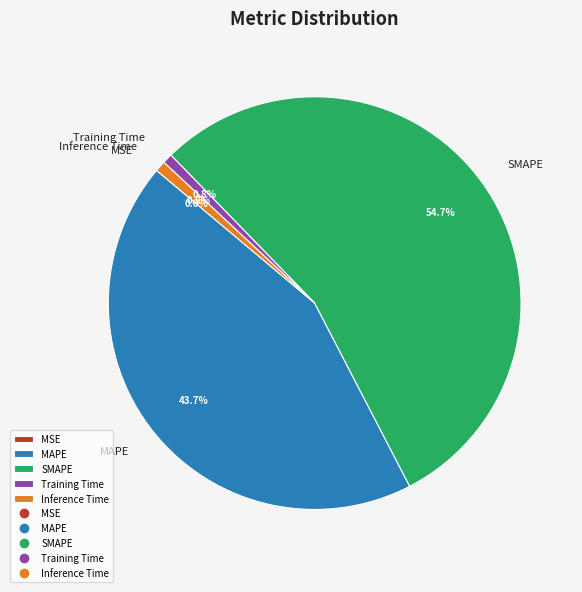

What percentage do MAPE and Training Time together represent?

44.5%